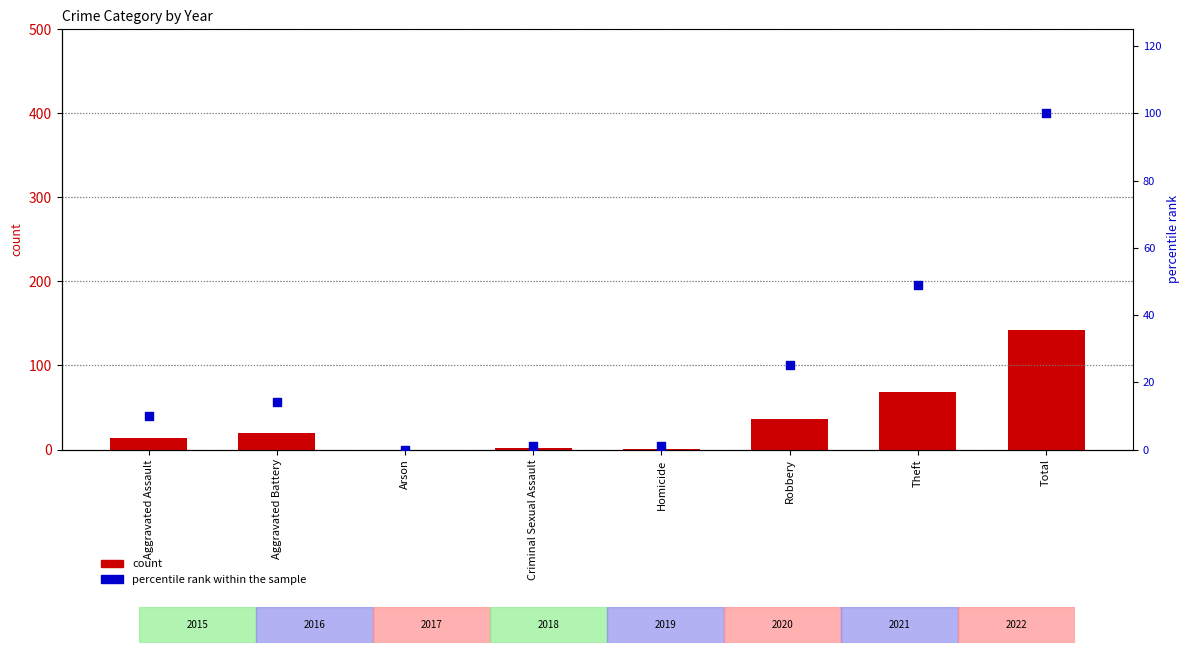

Which series contains the highest Y value?

count